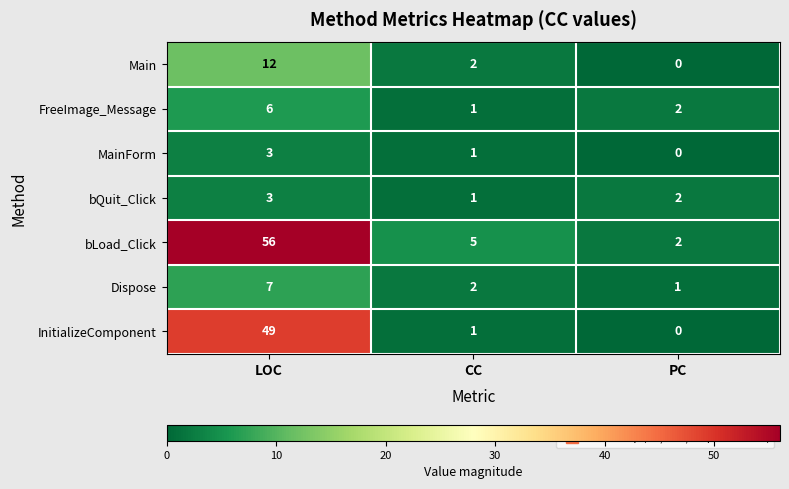

Which series has the largest total across all categories?

bLoad_Click